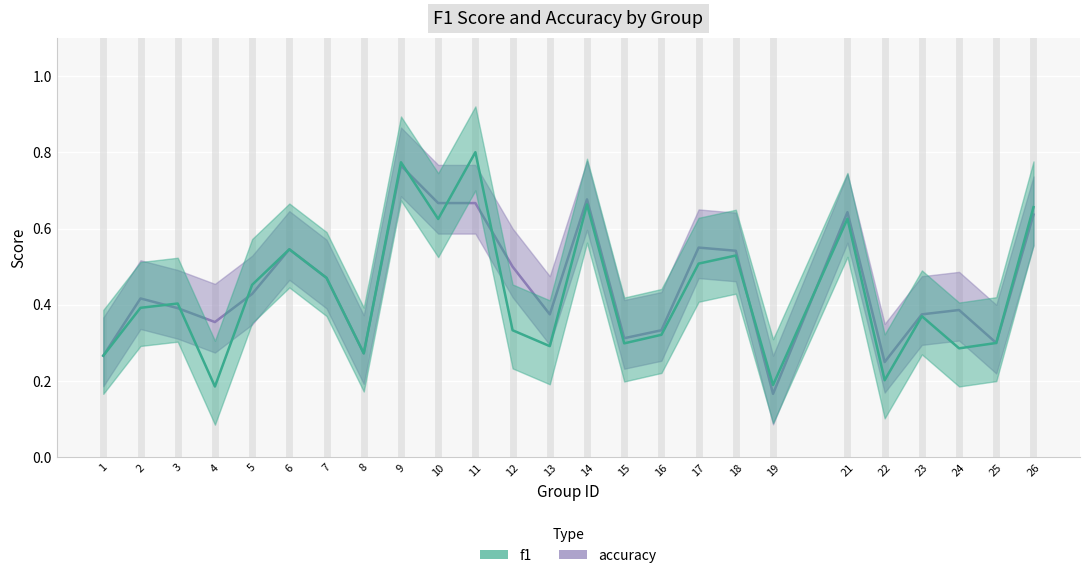

Read the accuracy value at 2.

0.4